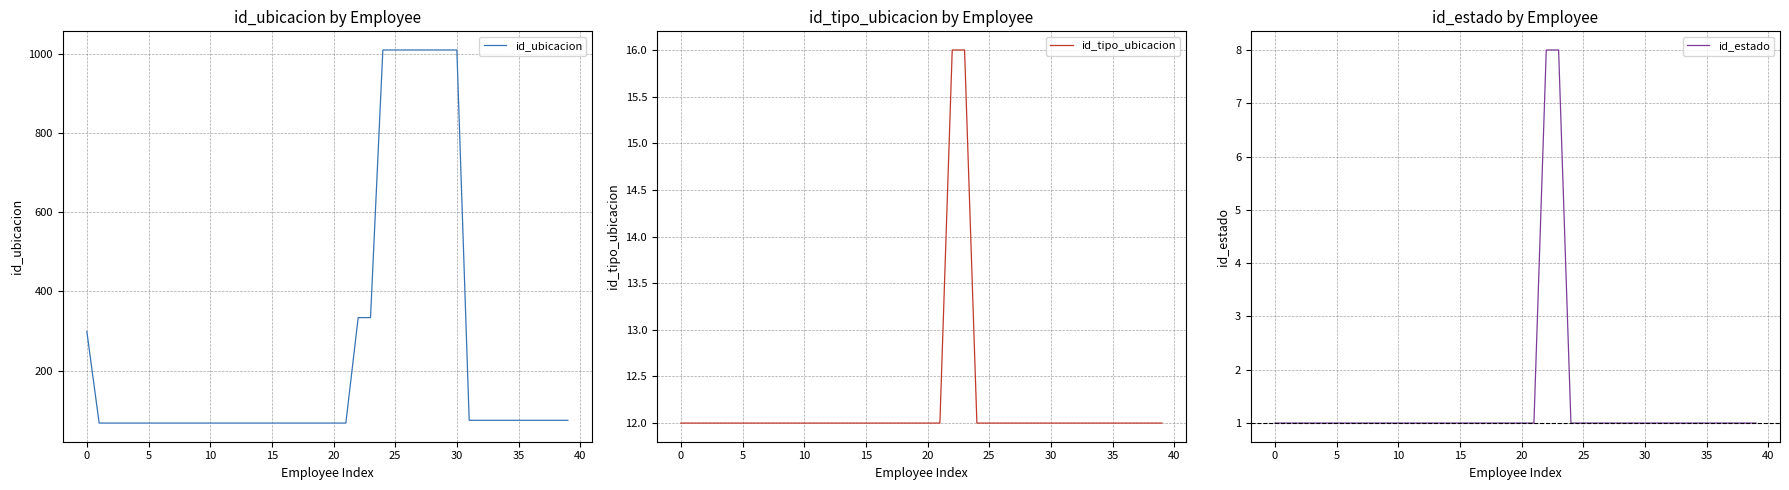

Does the chart have visible grid lines?

Yes